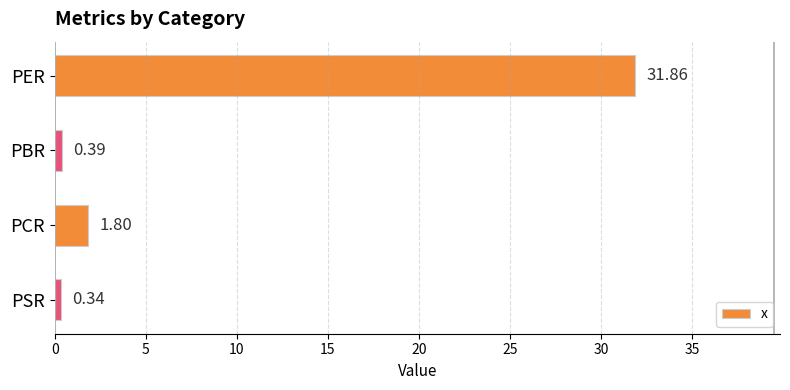

List the labels in order of value, smallest first.

PSR, PBR, PCR, PER